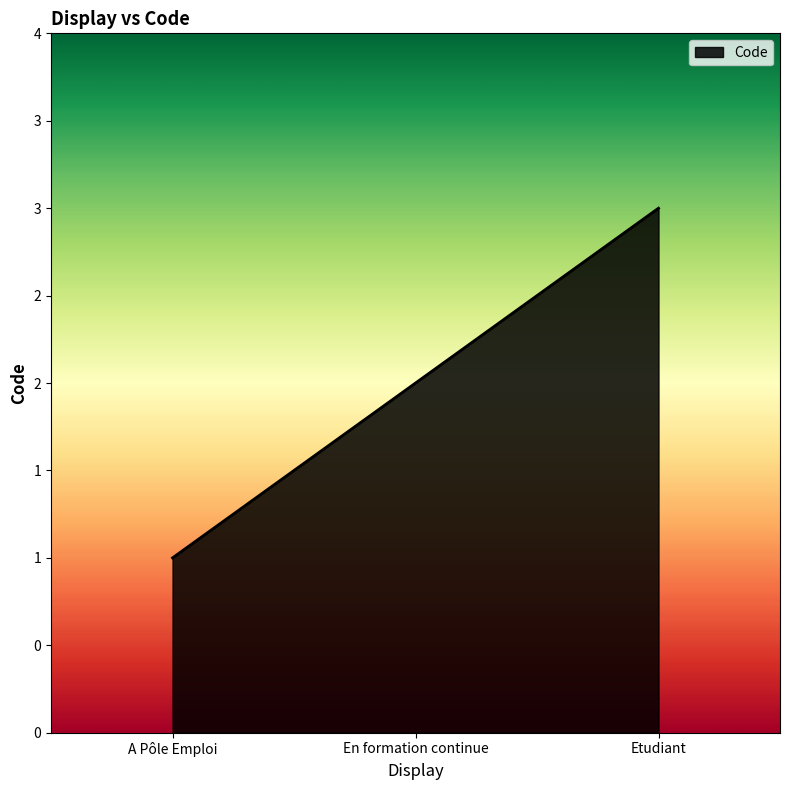

Reading right to left, what are all the values shown in this chart?

3	2	1